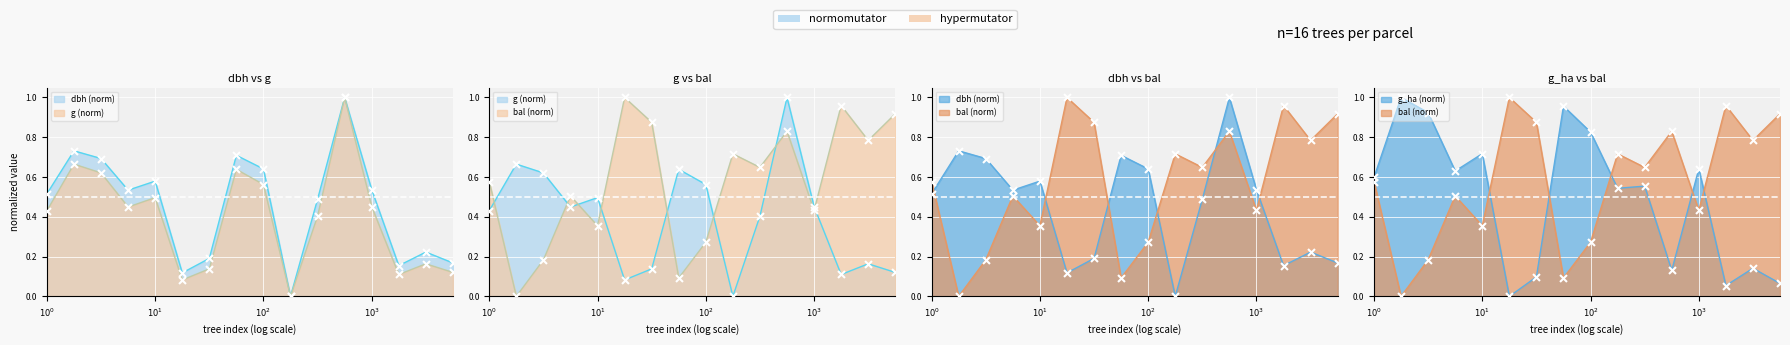

At how many categories does at least one series exceed 0?

16